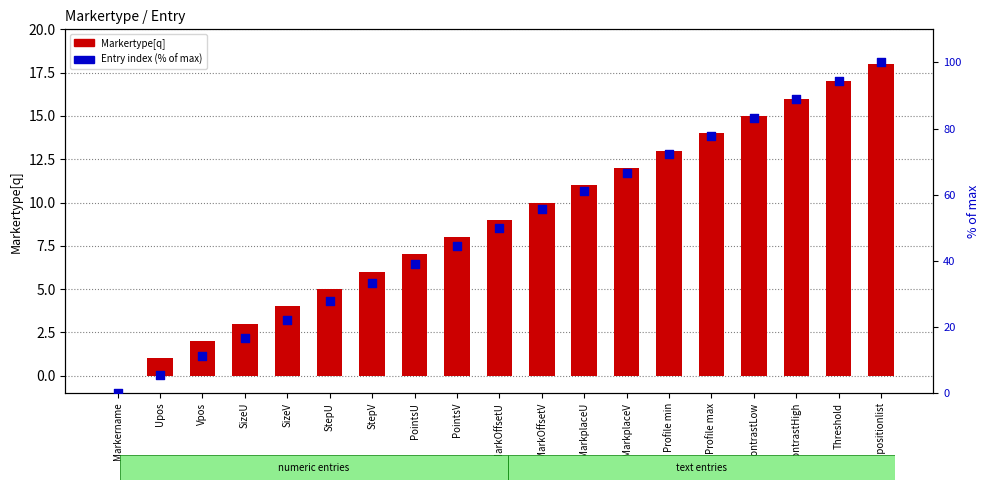

Which series has the largest total across all categories?

Entry index (% of max)